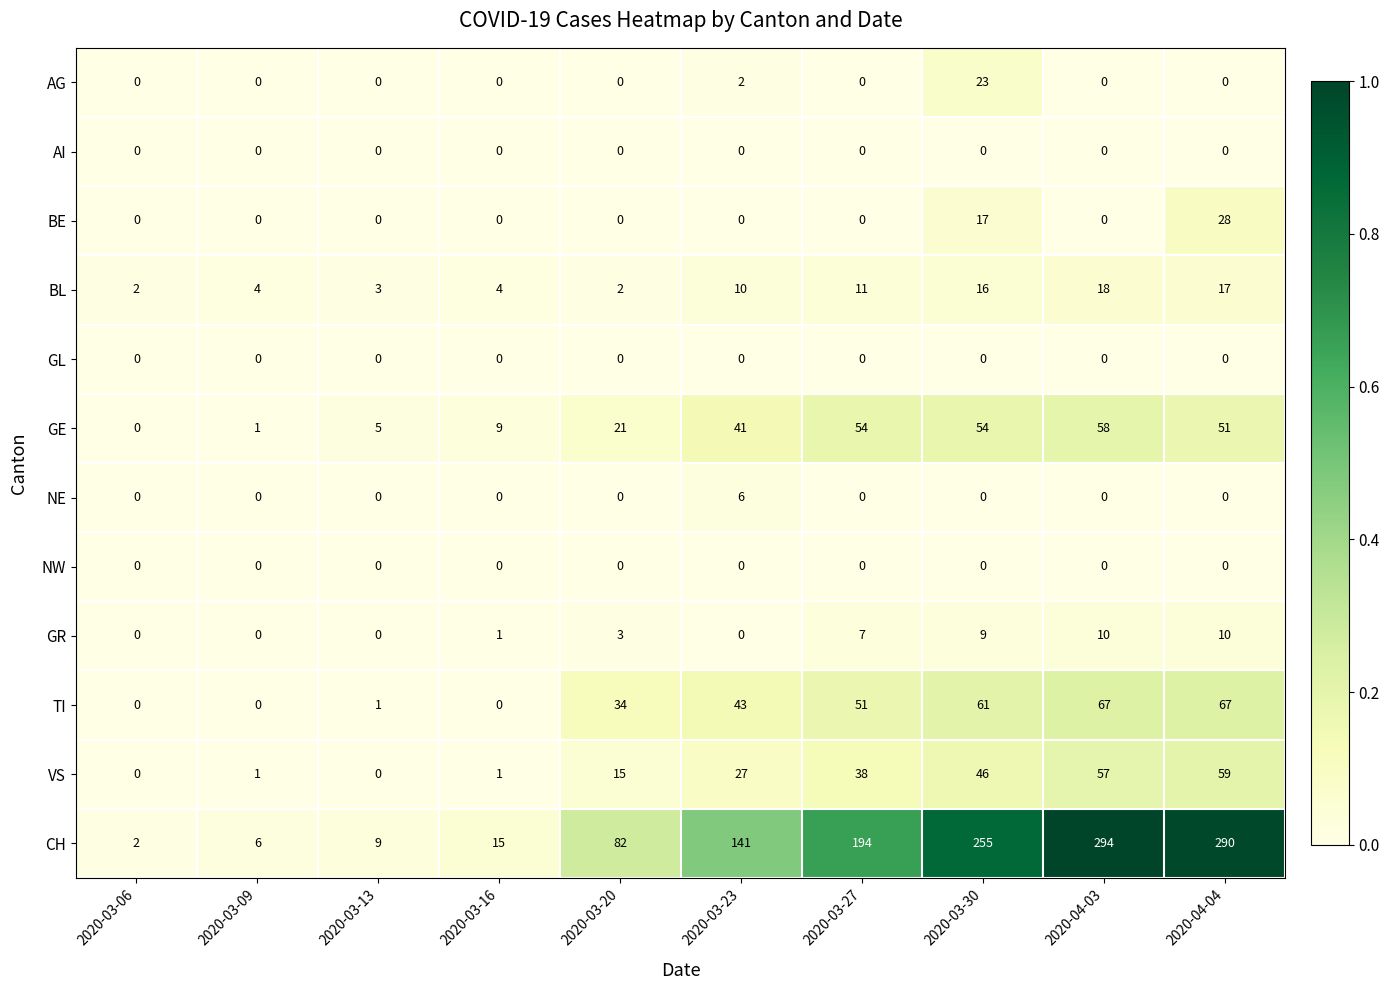

Which series has the largest total across all categories?

CH